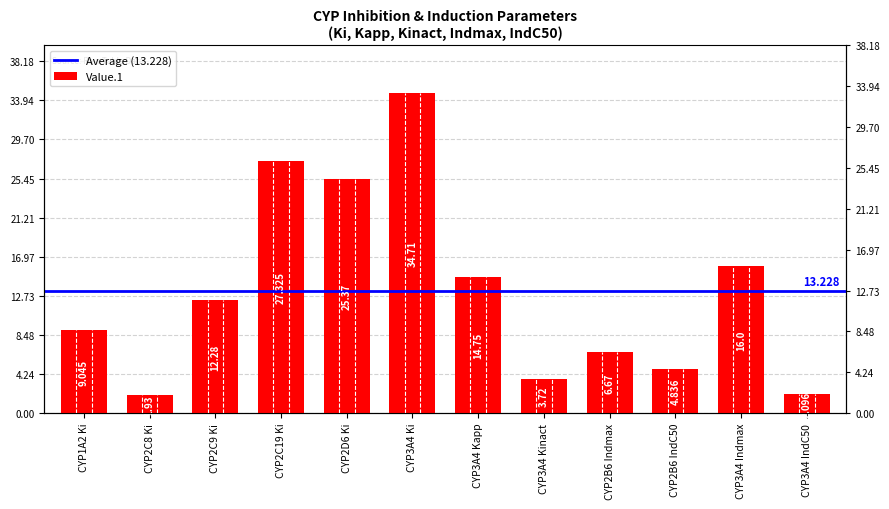

What is the value of the 5th bar from the left?

25.4